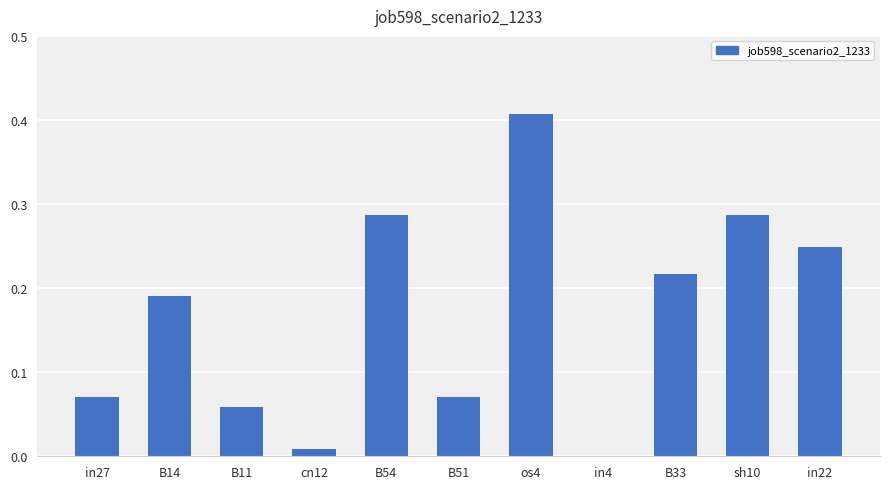

The chart shows a value of 0.0 at B11. True or false?

False